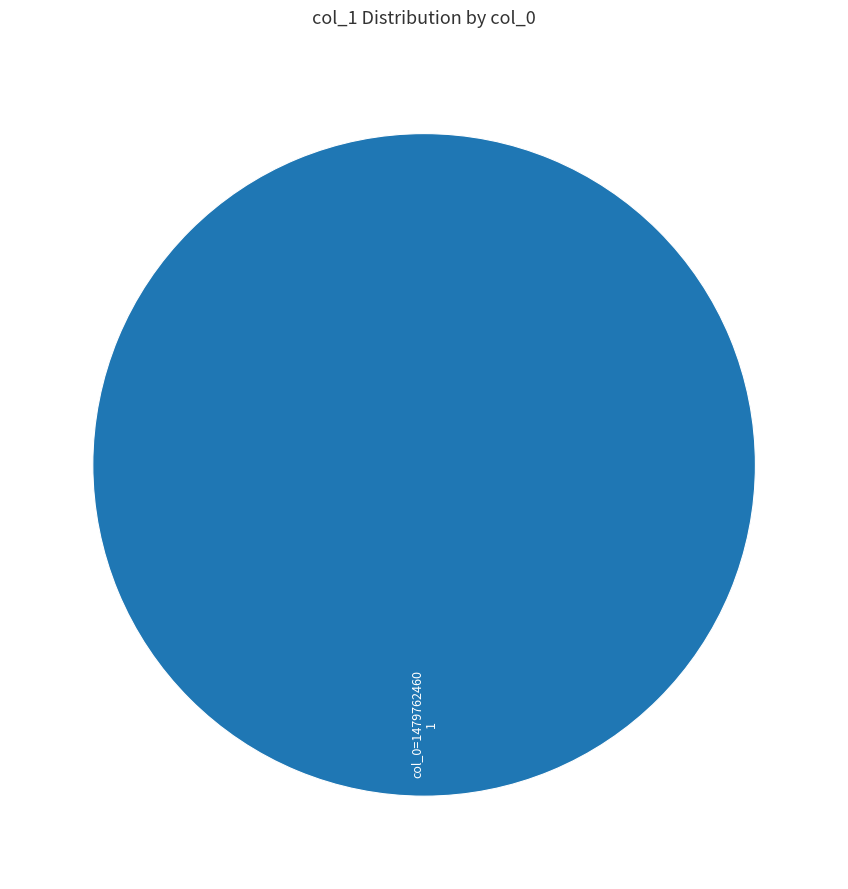

Rank the categories by value from highest to lowest.

col_0=1479762460